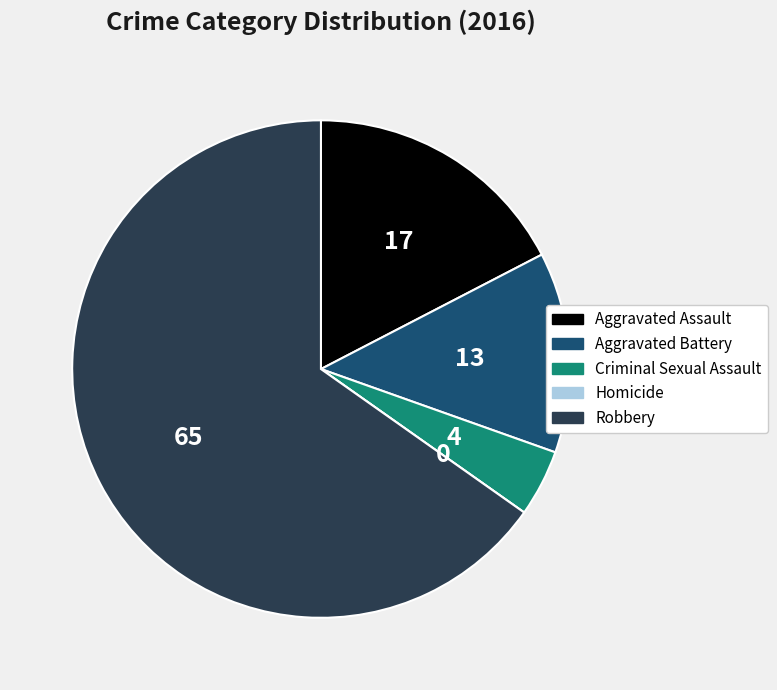

What is the majority slice?

Robbery